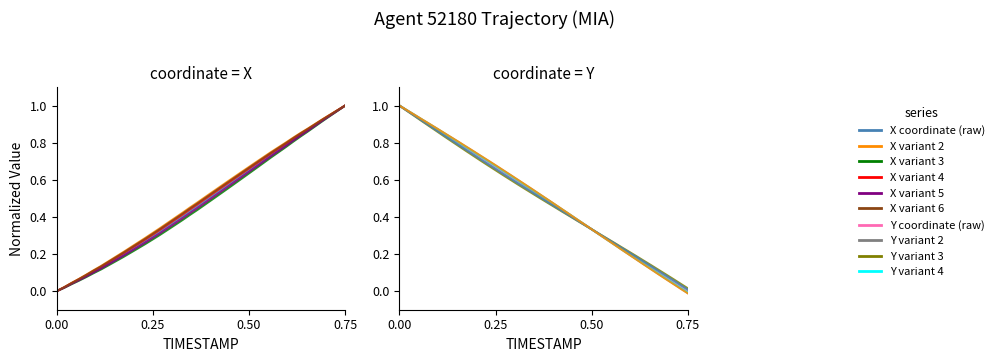

Is the value of X at 5 greater than the value of Y at 5?

No